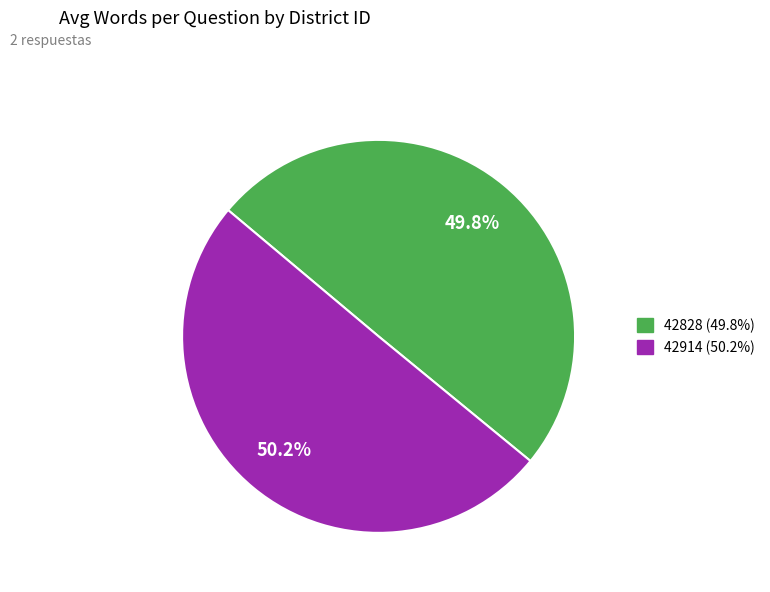

Is it true that 42828 is 50% of the pie?

True